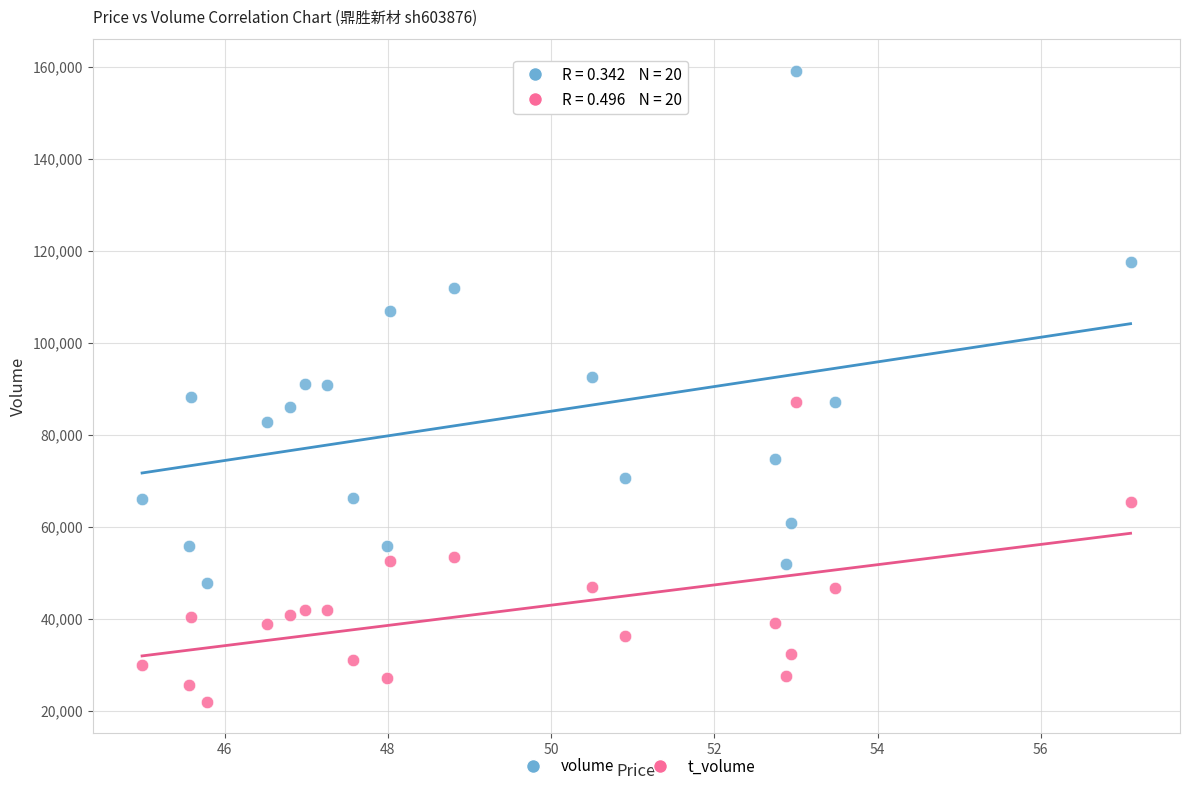

In the volume series, what Y value is closest to 103395?

106946